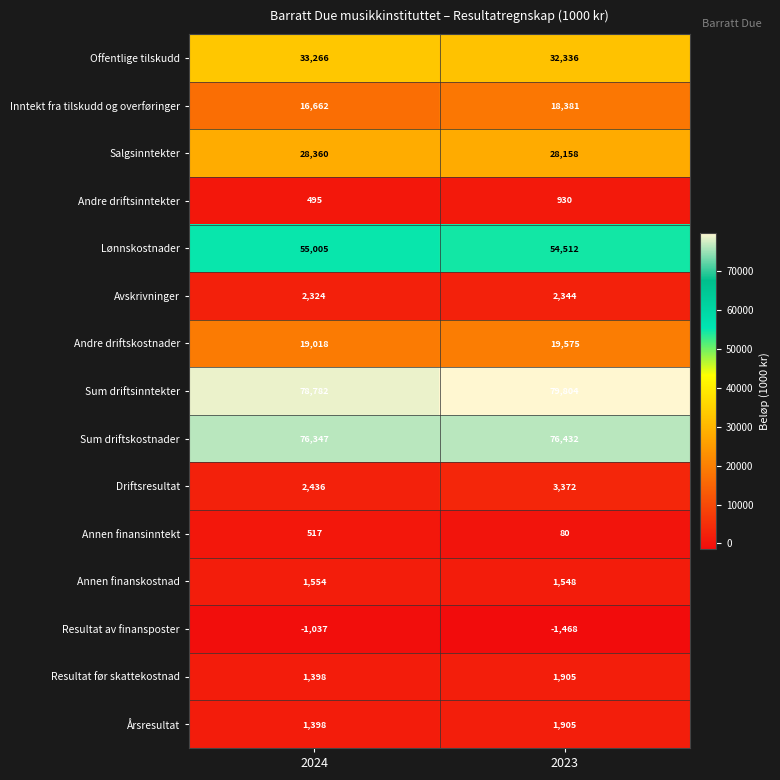

True or false: Salgsinntekter has a value of 28360 at 2024.

True